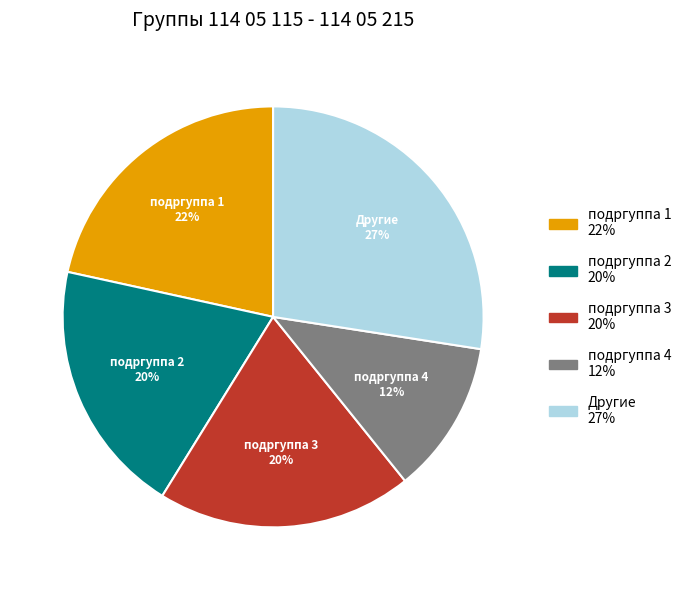

To the nearest percent, what is the average slice percentage?

20%